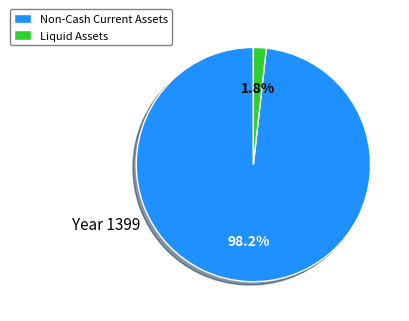

How many segments does this pie chart have?

2